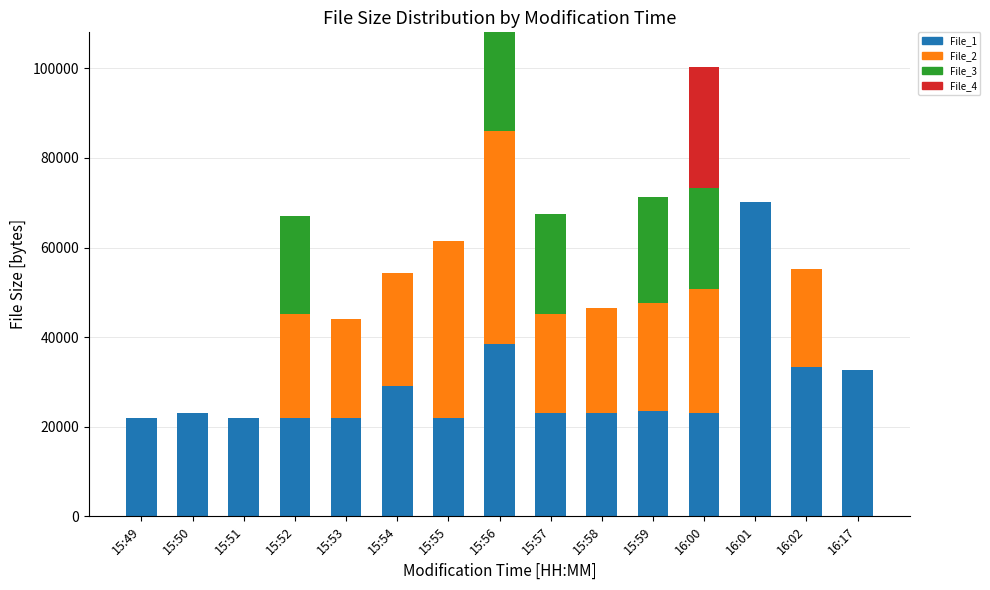

How many distinct data groups are displayed?

4